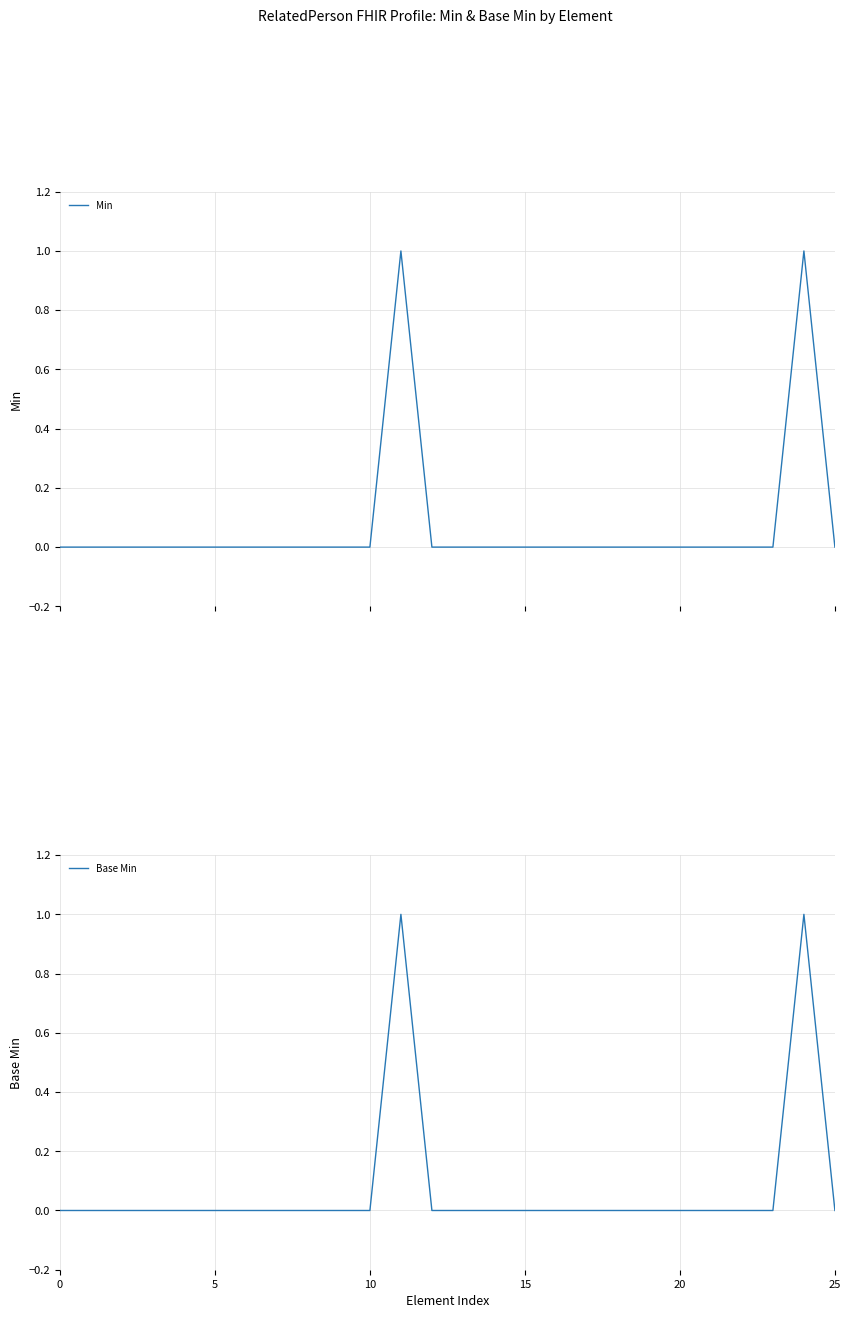

True or false: Min has a value of 0 at 21.

True